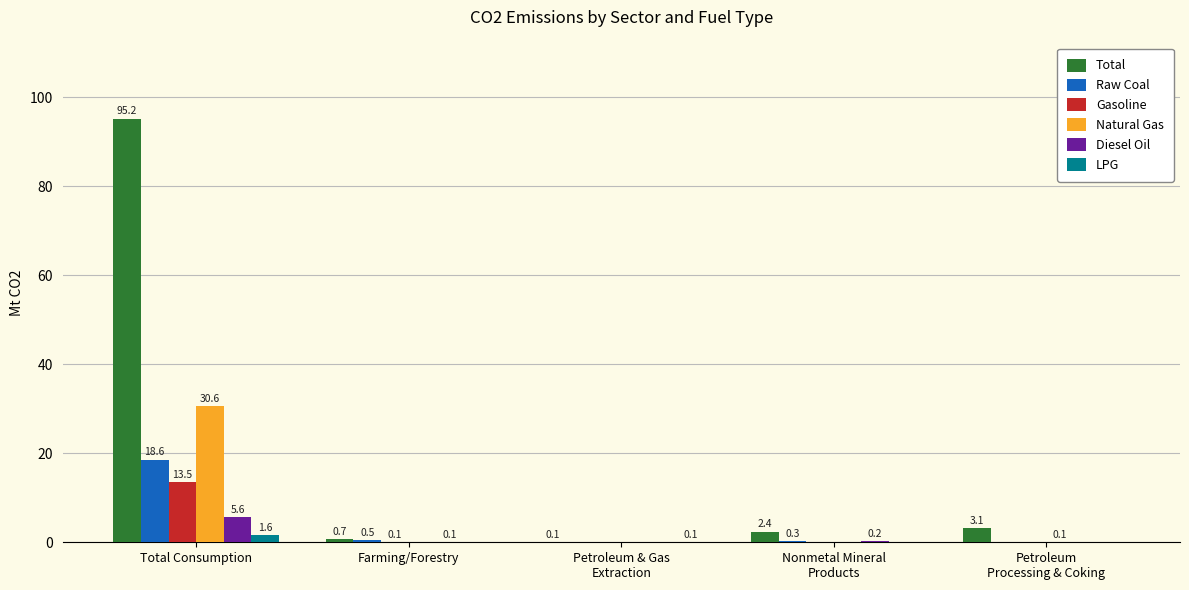

Are the bars horizontal?

No